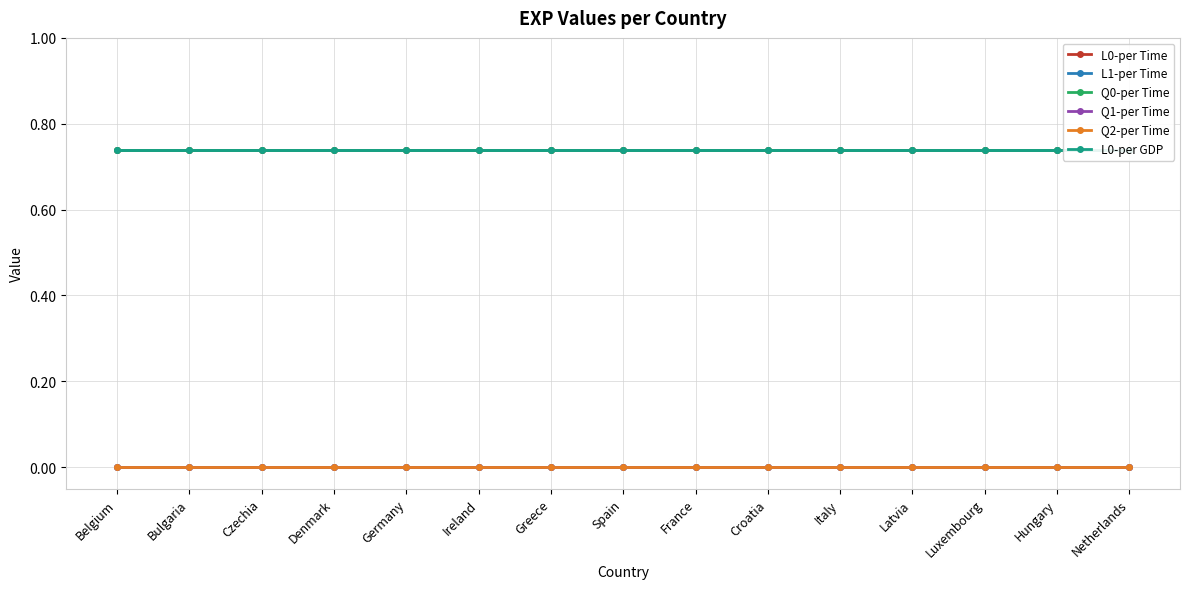

True or false: L0-per GDP and L0-per Time intersect in this chart.

False